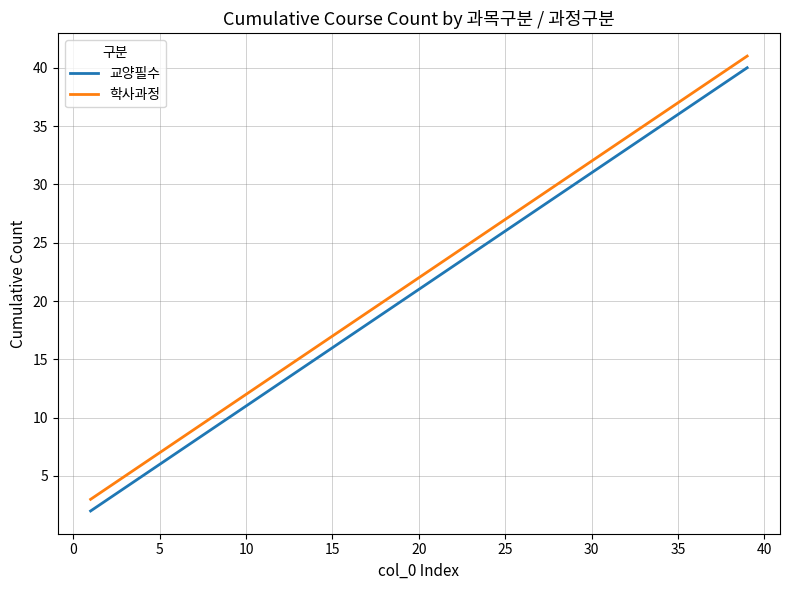

What is the difference between the maximum and minimum values in the 교양필수 series?

38